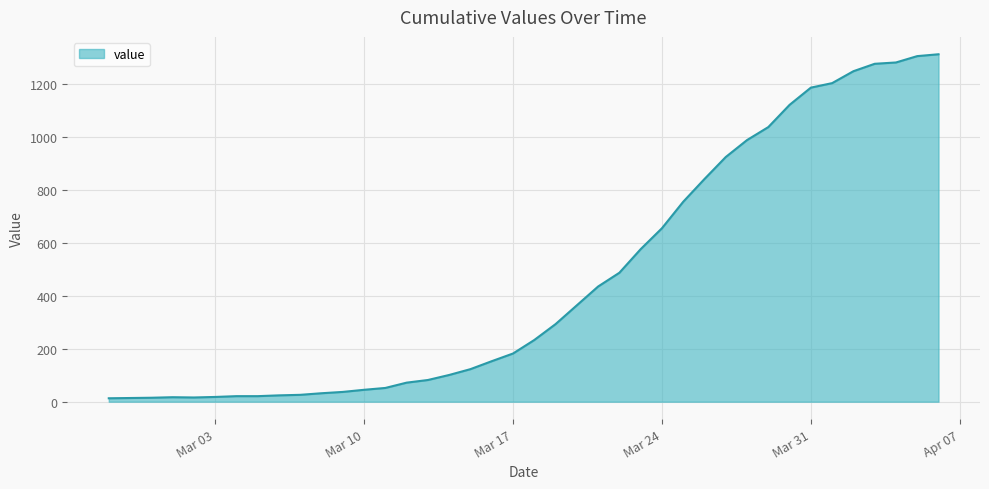

What is the difference between the maximum and minimum values?

1299